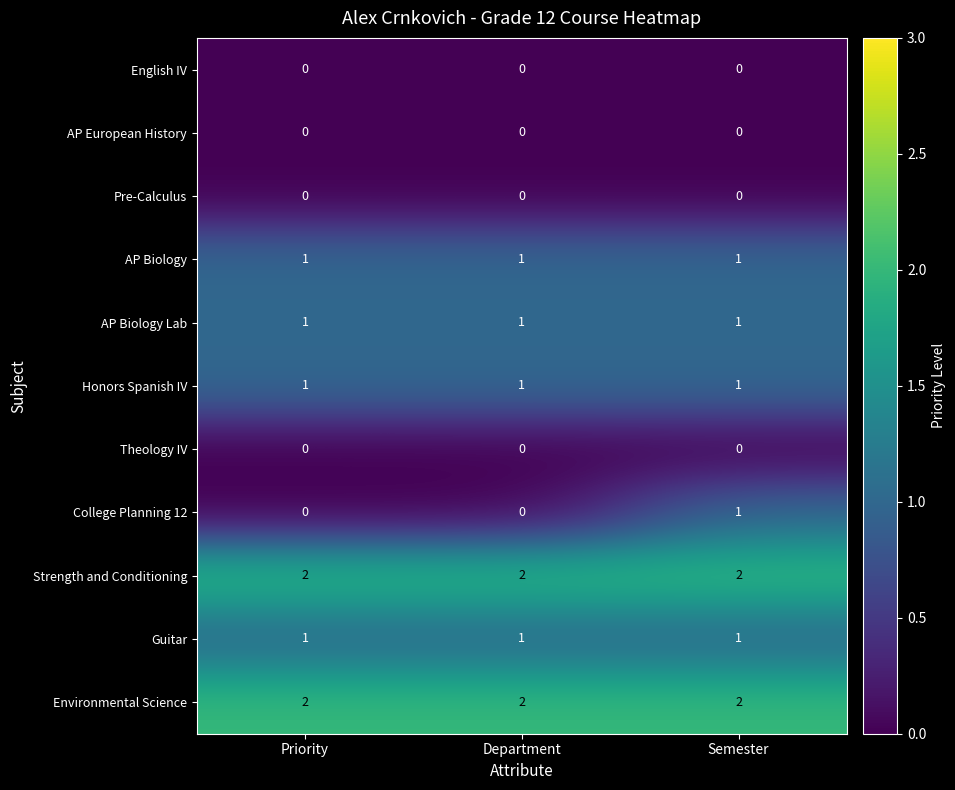

What is the sum of all AP Biology Lab values?

3